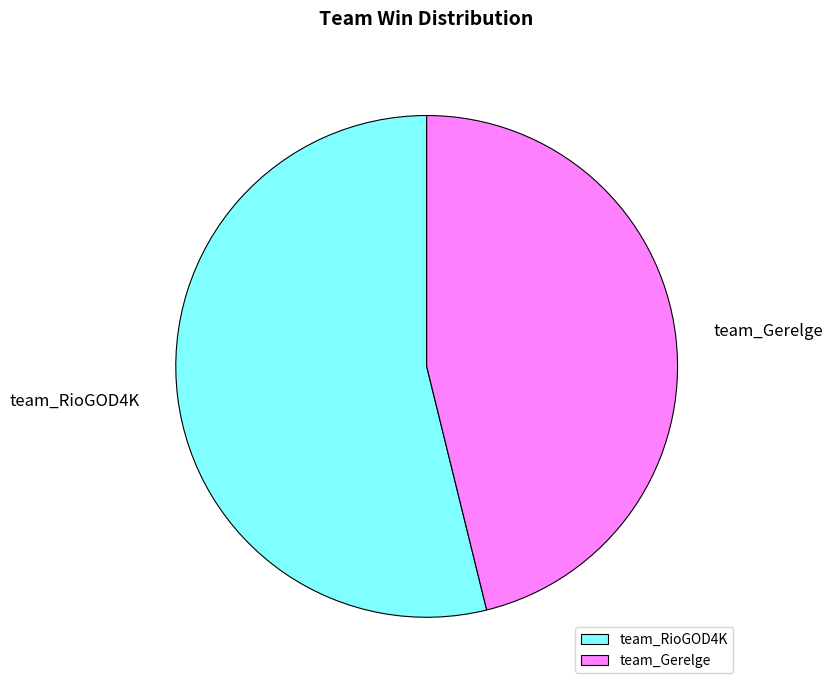

How many slices are in this pie chart?

2